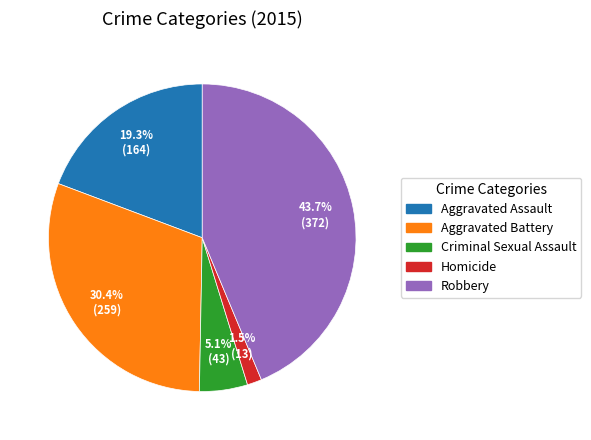

What percentage is NOT represented by Aggravated Assault?

80.7%